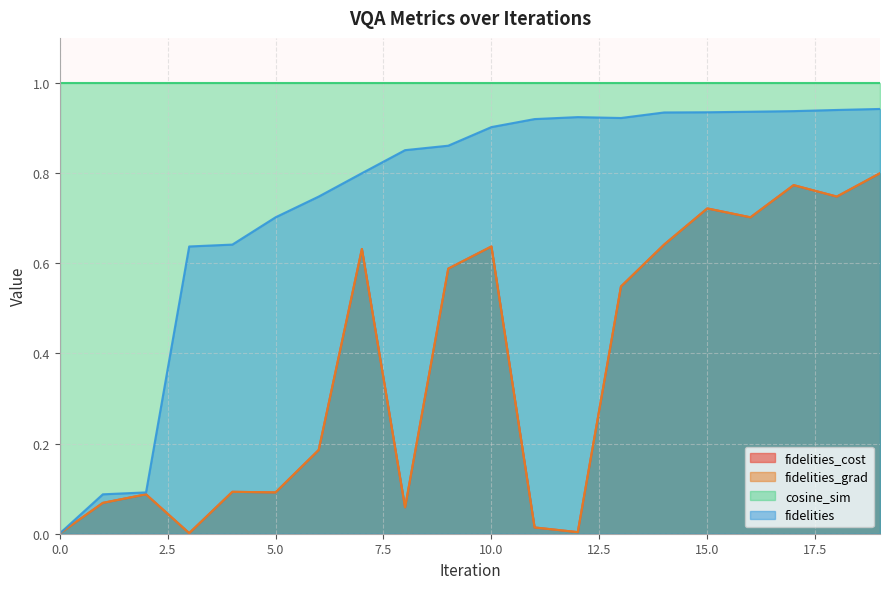

What is the difference between the fidelities_grad values at 1 and 18?

0.7